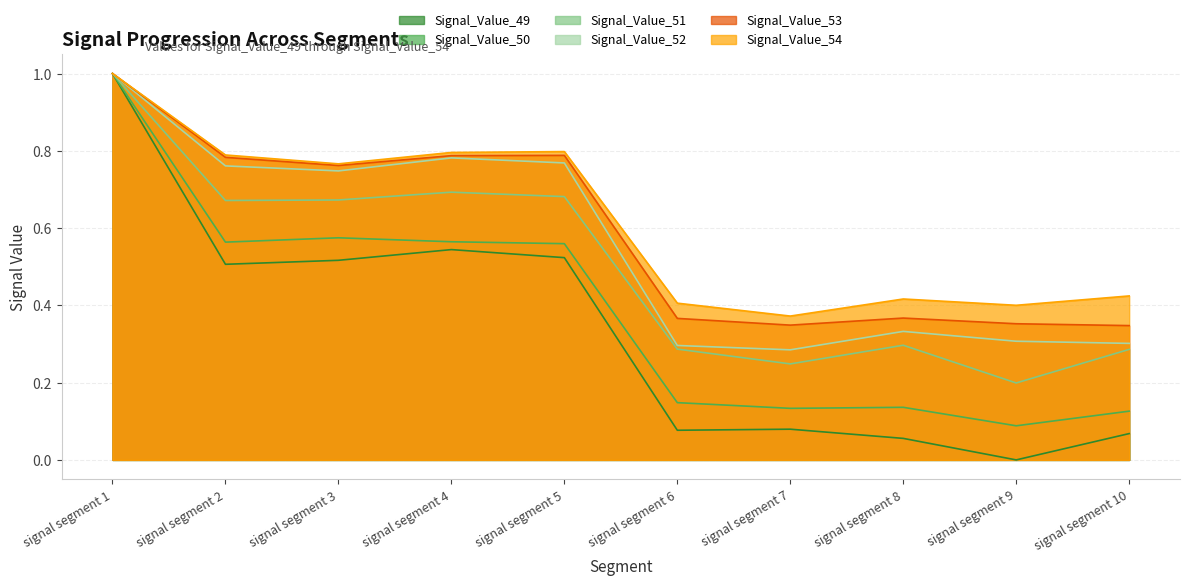

What is the highest value of the Signal_Value_54 series?

1.0